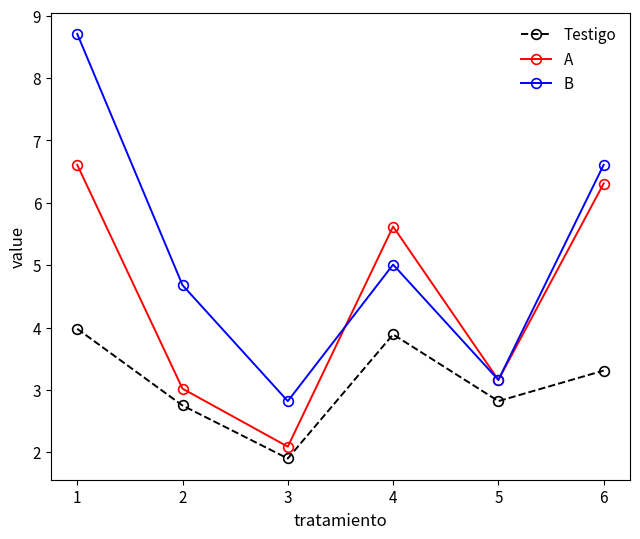

At how many categories does at least one series exceed 2?

6